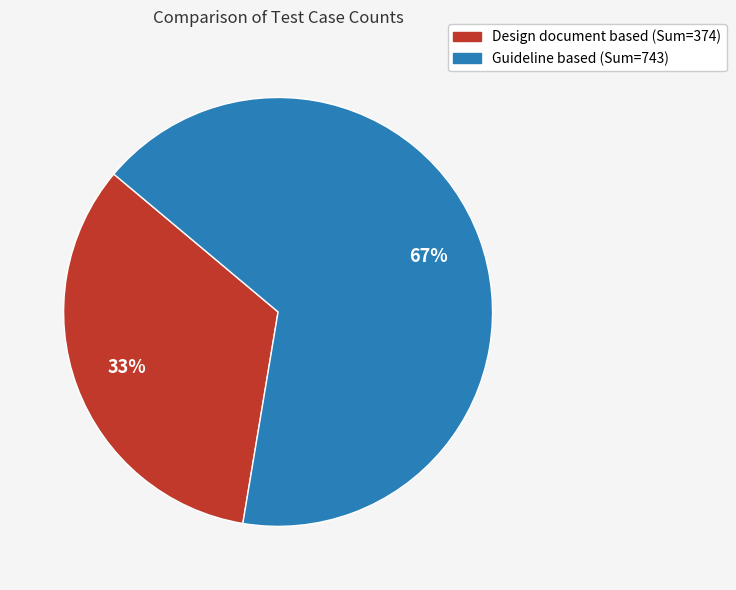

Do Guideline based (Sum=743) and Design document based (Sum=374) together represent more than half of the pie?

Yes